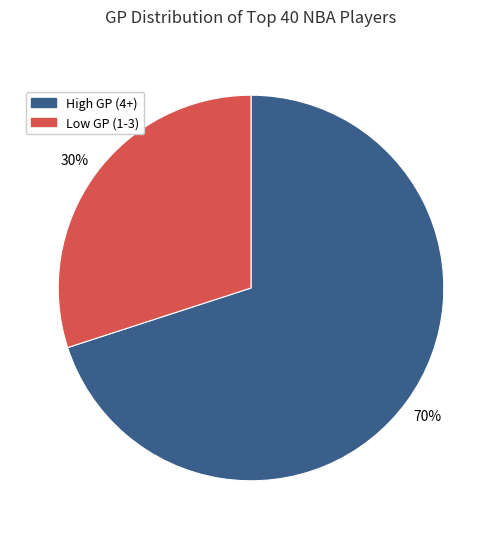

To the nearest percent, what is the difference between the largest and smallest slice percentages?

40%